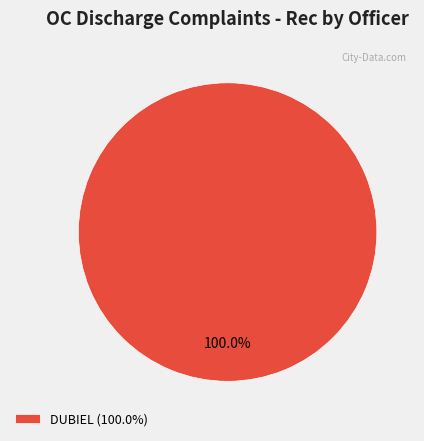

Which category accounts for the majority?

DUBIEL (100.0%)